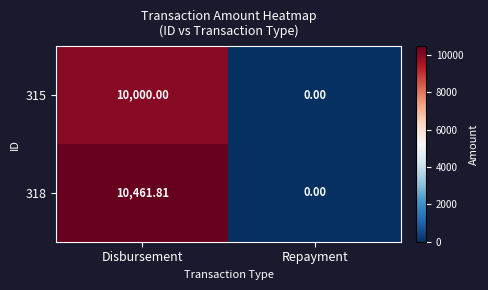

Which series changed the most between Disbursement and Repayment?

318